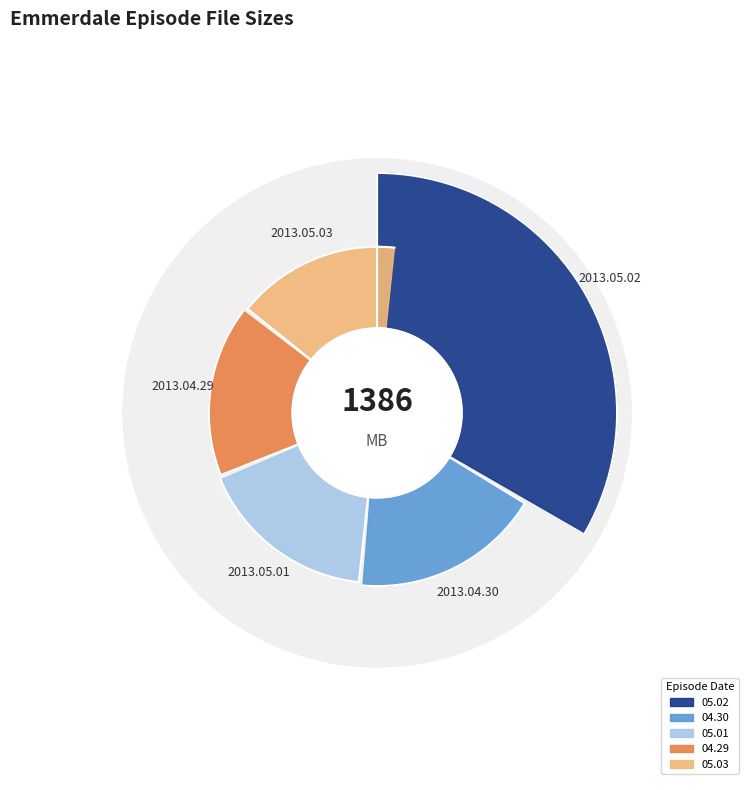

Which slice is the smallest?

Emmerdale.2013.05.03.mp4